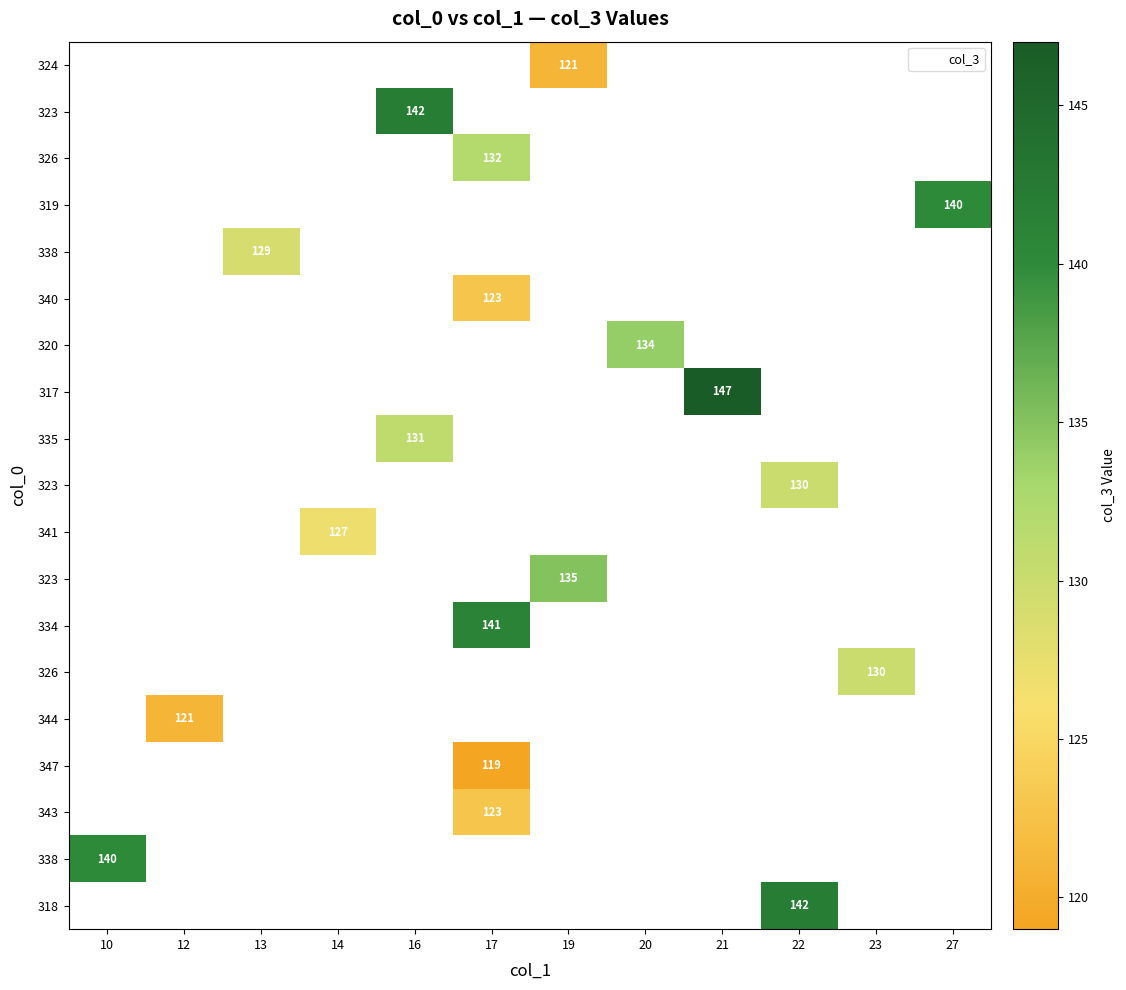

How many series are shown in this chart?

19